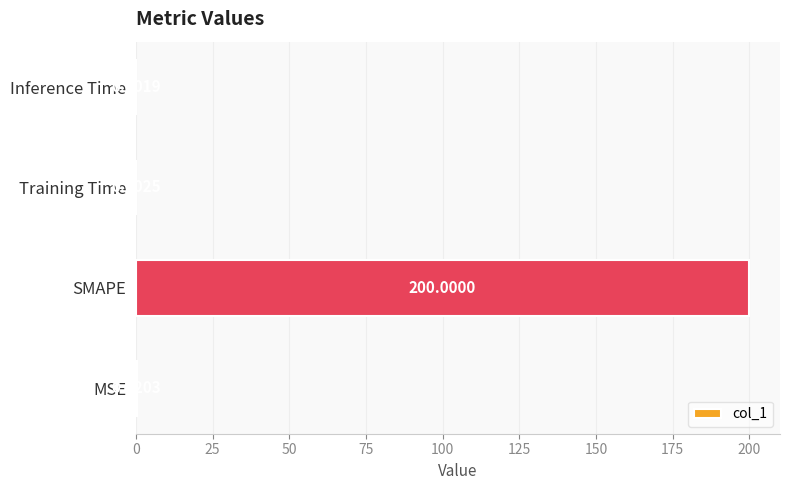

Does the chart contain stacked bars?

No